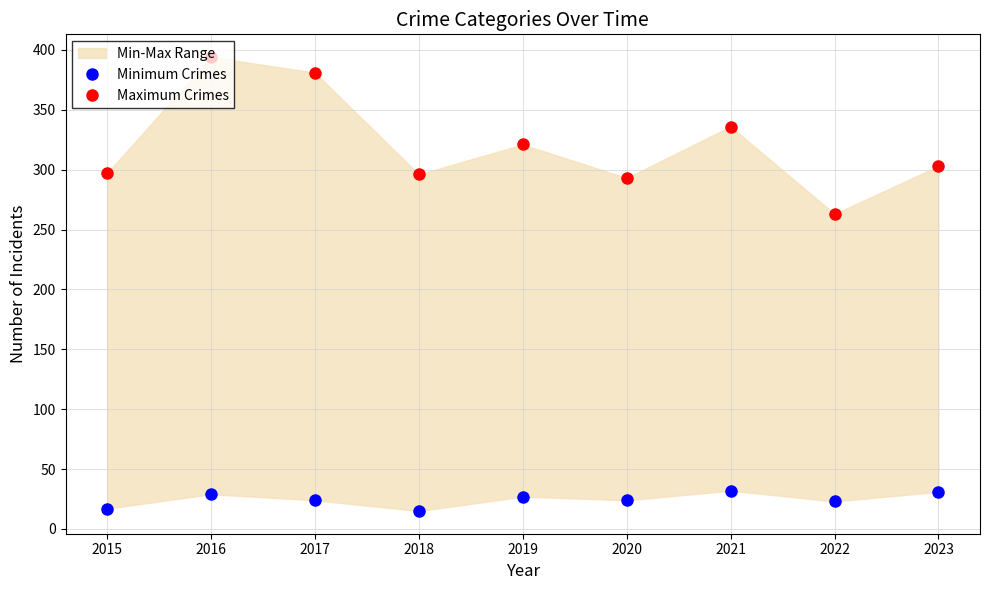

Which category has the highest value across all series?

2016